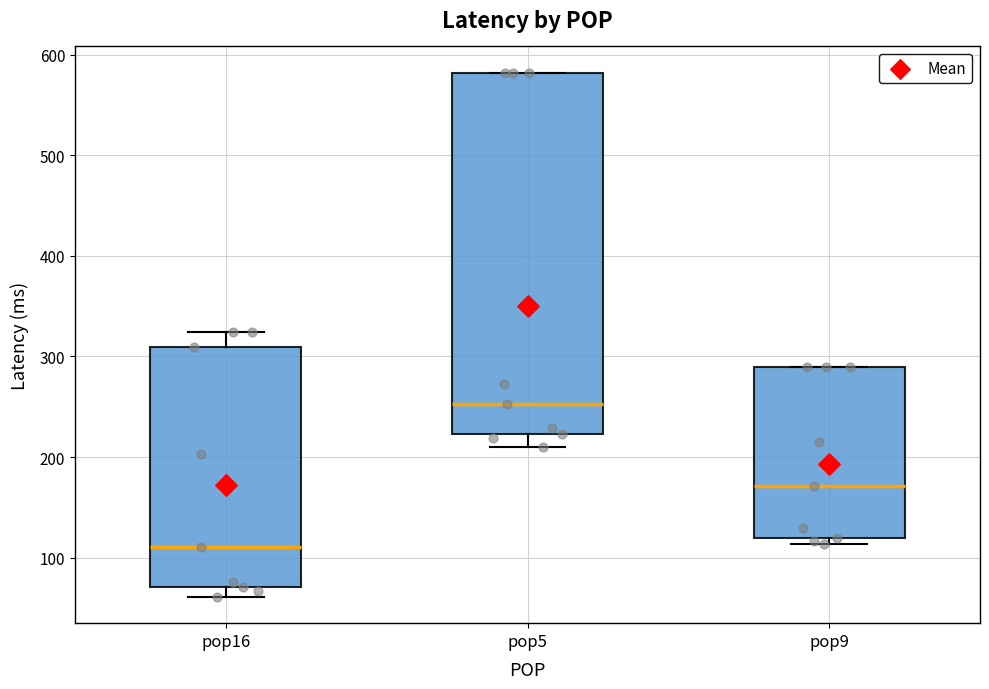

Reading left to right, read every box against the y-axis: the position of its median line, the range the box covers, and the ends of its whiskers. The values are not printed on the chart, so give them approximately, as read against the axis.

pop16: median 110, box 70 to 310, whiskers 60 to 320
pop5: median 250, box 220 to 580, whiskers 210 to 580
pop9: median 170, box 120 to 290, whiskers 110 to 290